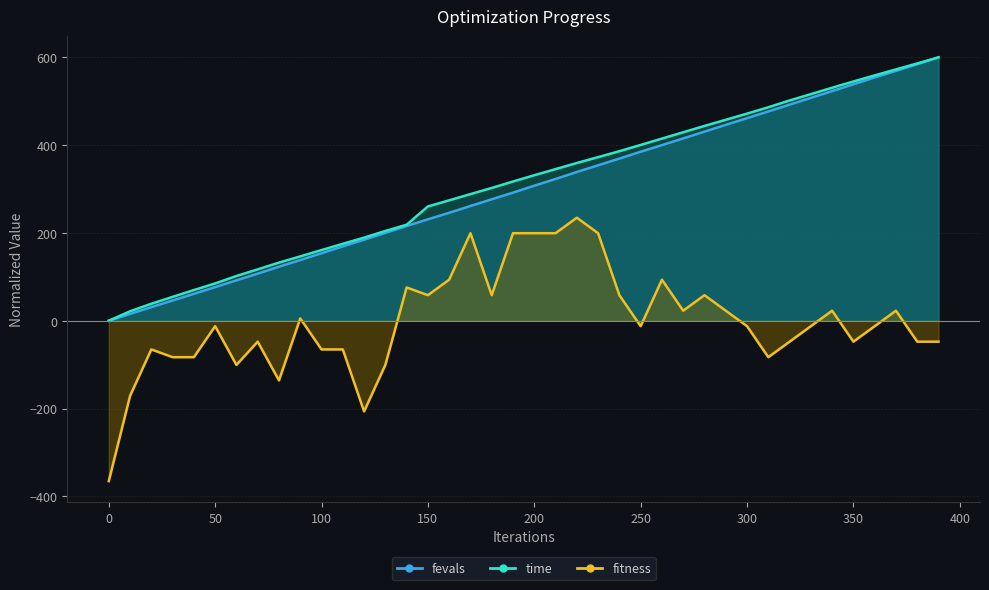

Reading left to right, what are all the values shown in this chart?

fitness: -365.3	-171.2	-65.3	-82.9	-82.9	-12.4	-100.6	-47.6	-135.9	5.3	-65.3	-65.3	-206.5	-100.6	75.9	58.2	93.5	199.4	58.2	199.4	199.4	199.4	234.7	199.4	58.2	-12.4	93.5	22.9	58.2	22.9	-12.4	-82.9	-47.6	-12.4	22.9	-47.6	-12.4	22.9	-47.6	-47.6
time: 0.0	21.6	38.7	54.4	69.9	85.0	101.9	117.1	132.4	146.6	161.0	175.3	189.4	204.5	218.7	260.4	274.3	288.5	302.5	317.2	331.4	345.4	359.3	372.7	386.2	400.4	414.9	429.3	443.8	457.7	471.8	486.2	501.7	516.1	530.7	545.0	558.9	572.5	586.1	600.0
fevals: 0.0	15.6	30.9	46.1	61.3	76.6	92.0	107.3	123.1	138.3	153.8	169.4	184.6	200.2	215.7	231.0	245.9	261.4	276.7	291.8	307.6	322.9	338.8	354.1	369.3	385.0	400.1	415.3	430.8	446.2	461.4	476.7	492.2	507.7	523.1	538.6	554.2	569.2	584.3	600.0